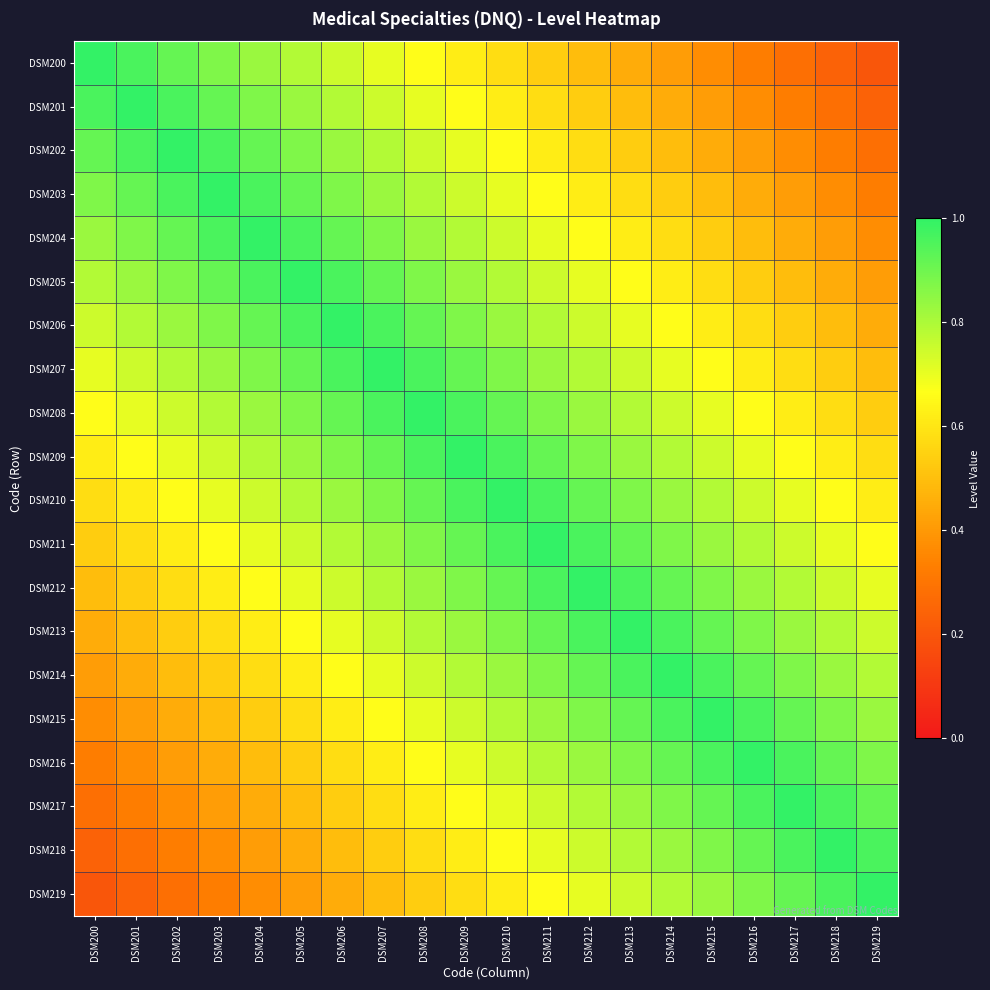

Reading left to right, transcribe all the data shown in this chart.

DSM200: DSM200=1.0	DSM201=1.0	DSM202=0.9	DSM203=0.9	DSM204=0.8	DSM205=0.8	DSM206=0.7	DSM207=0.7	DSM208=0.7	DSM209=0.6	DSM210=0.6	DSM211=0.5	DSM212=0.5	DSM213=0.5	DSM214=0.4	DSM215=0.4	DSM216=0.3	DSM217=0.3	DSM218=0.2	DSM219=0.2
DSM201: DSM200=1.0	DSM201=1.0	DSM202=1.0	DSM203=0.9	DSM204=0.9	DSM205=0.8	DSM206=0.8	DSM207=0.7	DSM208=0.7	DSM209=0.7	DSM210=0.6	DSM211=0.6	DSM212=0.5	DSM213=0.5	DSM214=0.5	DSM215=0.4	DSM216=0.4	DSM217=0.3	DSM218=0.3	DSM219=0.2
DSM202: DSM200=0.9	DSM201=1.0	DSM202=1.0	DSM203=1.0	DSM204=0.9	DSM205=0.9	DSM206=0.8	DSM207=0.8	DSM208=0.7	DSM209=0.7	DSM210=0.7	DSM211=0.6	DSM212=0.6	DSM213=0.5	DSM214=0.5	DSM215=0.5	DSM216=0.4	DSM217=0.4	DSM218=0.3	DSM219=0.3
DSM203: DSM200=0.9	DSM201=0.9	DSM202=1.0	DSM203=1.0	DSM204=1.0	DSM205=0.9	DSM206=0.9	DSM207=0.8	DSM208=0.8	DSM209=0.7	DSM210=0.7	DSM211=0.7	DSM212=0.6	DSM213=0.6	DSM214=0.5	DSM215=0.5	DSM216=0.5	DSM217=0.4	DSM218=0.4	DSM219=0.3
DSM204: DSM200=0.8	DSM201=0.9	DSM202=0.9	DSM203=1.0	DSM204=1.0	DSM205=1.0	DSM206=0.9	DSM207=0.9	DSM208=0.8	DSM209=0.8	DSM210=0.7	DSM211=0.7	DSM212=0.7	DSM213=0.6	DSM214=0.6	DSM215=0.5	DSM216=0.5	DSM217=0.5	DSM218=0.4	DSM219=0.4
DSM205: DSM200=0.8	DSM201=0.8	DSM202=0.9	DSM203=0.9	DSM204=1.0	DSM205=1.0	DSM206=1.0	DSM207=0.9	DSM208=0.9	DSM209=0.8	DSM210=0.8	DSM211=0.7	DSM212=0.7	DSM213=0.7	DSM214=0.6	DSM215=0.6	DSM216=0.5	DSM217=0.5	DSM218=0.5	DSM219=0.4
DSM206: DSM200=0.7	DSM201=0.8	DSM202=0.8	DSM203=0.9	DSM204=0.9	DSM205=1.0	DSM206=1.0	DSM207=1.0	DSM208=0.9	DSM209=0.9	DSM210=0.8	DSM211=0.8	DSM212=0.7	DSM213=0.7	DSM214=0.7	DSM215=0.6	DSM216=0.6	DSM217=0.5	DSM218=0.5	DSM219=0.5
DSM207: DSM200=0.7	DSM201=0.7	DSM202=0.8	DSM203=0.8	DSM204=0.9	DSM205=0.9	DSM206=1.0	DSM207=1.0	DSM208=1.0	DSM209=0.9	DSM210=0.9	DSM211=0.8	DSM212=0.8	DSM213=0.7	DSM214=0.7	DSM215=0.7	DSM216=0.6	DSM217=0.6	DSM218=0.5	DSM219=0.5
DSM208: DSM200=0.7	DSM201=0.7	DSM202=0.7	DSM203=0.8	DSM204=0.8	DSM205=0.9	DSM206=0.9	DSM207=1.0	DSM208=1.0	DSM209=1.0	DSM210=0.9	DSM211=0.9	DSM212=0.8	DSM213=0.8	DSM214=0.7	DSM215=0.7	DSM216=0.7	DSM217=0.6	DSM218=0.6	DSM219=0.5
DSM209: DSM200=0.6	DSM201=0.7	DSM202=0.7	DSM203=0.7	DSM204=0.8	DSM205=0.8	DSM206=0.9	DSM207=0.9	DSM208=1.0	DSM209=1.0	DSM210=1.0	DSM211=0.9	DSM212=0.9	DSM213=0.8	DSM214=0.8	DSM215=0.7	DSM216=0.7	DSM217=0.7	DSM218=0.6	DSM219=0.6
DSM210: DSM200=0.6	DSM201=0.6	DSM202=0.7	DSM203=0.7	DSM204=0.7	DSM205=0.8	DSM206=0.8	DSM207=0.9	DSM208=0.9	DSM209=1.0	DSM210=1.0	DSM211=1.0	DSM212=0.9	DSM213=0.9	DSM214=0.8	DSM215=0.8	DSM216=0.7	DSM217=0.7	DSM218=0.7	DSM219=0.6
DSM211: DSM200=0.5	DSM201=0.6	DSM202=0.6	DSM203=0.7	DSM204=0.7	DSM205=0.7	DSM206=0.8	DSM207=0.8	DSM208=0.9	DSM209=0.9	DSM210=1.0	DSM211=1.0	DSM212=1.0	DSM213=0.9	DSM214=0.9	DSM215=0.8	DSM216=0.8	DSM217=0.7	DSM218=0.7	DSM219=0.7
DSM212: DSM200=0.5	DSM201=0.5	DSM202=0.6	DSM203=0.6	DSM204=0.7	DSM205=0.7	DSM206=0.7	DSM207=0.8	DSM208=0.8	DSM209=0.9	DSM210=0.9	DSM211=1.0	DSM212=1.0	DSM213=1.0	DSM214=0.9	DSM215=0.9	DSM216=0.8	DSM217=0.8	DSM218=0.7	DSM219=0.7
DSM213: DSM200=0.5	DSM201=0.5	DSM202=0.5	DSM203=0.6	DSM204=0.6	DSM205=0.7	DSM206=0.7	DSM207=0.7	DSM208=0.8	DSM209=0.8	DSM210=0.9	DSM211=0.9	DSM212=1.0	DSM213=1.0	DSM214=1.0	DSM215=0.9	DSM216=0.9	DSM217=0.8	DSM218=0.8	DSM219=0.7
DSM214: DSM200=0.4	DSM201=0.5	DSM202=0.5	DSM203=0.5	DSM204=0.6	DSM205=0.6	DSM206=0.7	DSM207=0.7	DSM208=0.7	DSM209=0.8	DSM210=0.8	DSM211=0.9	DSM212=0.9	DSM213=1.0	DSM214=1.0	DSM215=1.0	DSM216=0.9	DSM217=0.9	DSM218=0.8	DSM219=0.8
DSM215: DSM200=0.4	DSM201=0.4	DSM202=0.5	DSM203=0.5	DSM204=0.5	DSM205=0.6	DSM206=0.6	DSM207=0.7	DSM208=0.7	DSM209=0.7	DSM210=0.8	DSM211=0.8	DSM212=0.9	DSM213=0.9	DSM214=1.0	DSM215=1.0	DSM216=1.0	DSM217=0.9	DSM218=0.9	DSM219=0.8
DSM216: DSM200=0.3	DSM201=0.4	DSM202=0.4	DSM203=0.5	DSM204=0.5	DSM205=0.5	DSM206=0.6	DSM207=0.6	DSM208=0.7	DSM209=0.7	DSM210=0.7	DSM211=0.8	DSM212=0.8	DSM213=0.9	DSM214=0.9	DSM215=1.0	DSM216=1.0	DSM217=1.0	DSM218=0.9	DSM219=0.9
DSM217: DSM200=0.3	DSM201=0.3	DSM202=0.4	DSM203=0.4	DSM204=0.5	DSM205=0.5	DSM206=0.5	DSM207=0.6	DSM208=0.6	DSM209=0.7	DSM210=0.7	DSM211=0.7	DSM212=0.8	DSM213=0.8	DSM214=0.9	DSM215=0.9	DSM216=1.0	DSM217=1.0	DSM218=1.0	DSM219=0.9
DSM218: DSM200=0.2	DSM201=0.3	DSM202=0.3	DSM203=0.4	DSM204=0.4	DSM205=0.5	DSM206=0.5	DSM207=0.5	DSM208=0.6	DSM209=0.6	DSM210=0.7	DSM211=0.7	DSM212=0.7	DSM213=0.8	DSM214=0.8	DSM215=0.9	DSM216=0.9	DSM217=1.0	DSM218=1.0	DSM219=1.0
DSM219: DSM200=0.2	DSM201=0.2	DSM202=0.3	DSM203=0.3	DSM204=0.4	DSM205=0.4	DSM206=0.5	DSM207=0.5	DSM208=0.5	DSM209=0.6	DSM210=0.6	DSM211=0.7	DSM212=0.7	DSM213=0.7	DSM214=0.8	DSM215=0.8	DSM216=0.9	DSM217=0.9	DSM218=1.0	DSM219=1.0